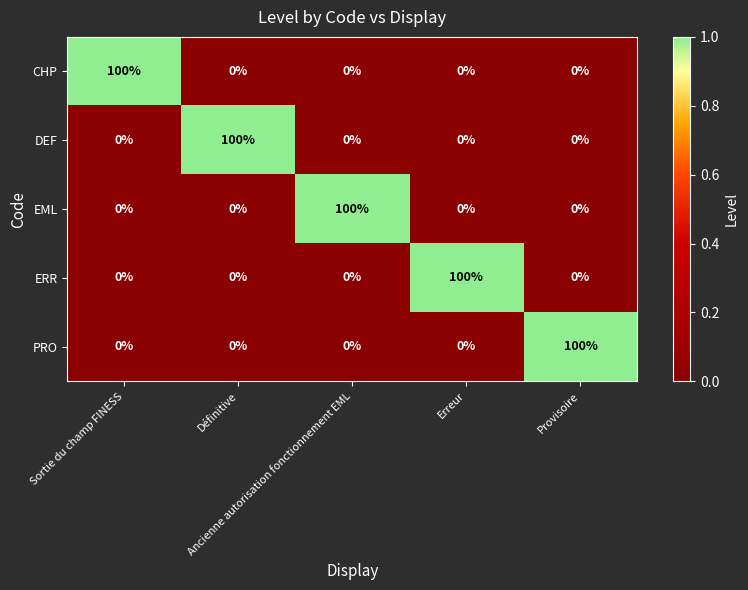

What is the maximum value shown in the chart?

100